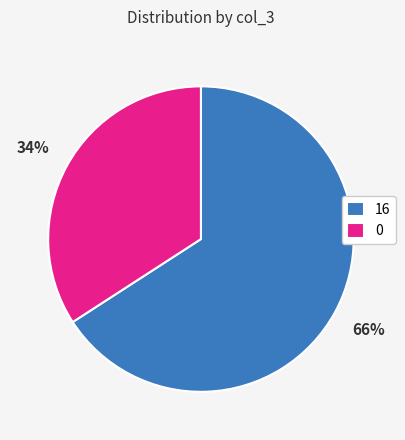

To the nearest percent, what portion does 16 represent?

66%